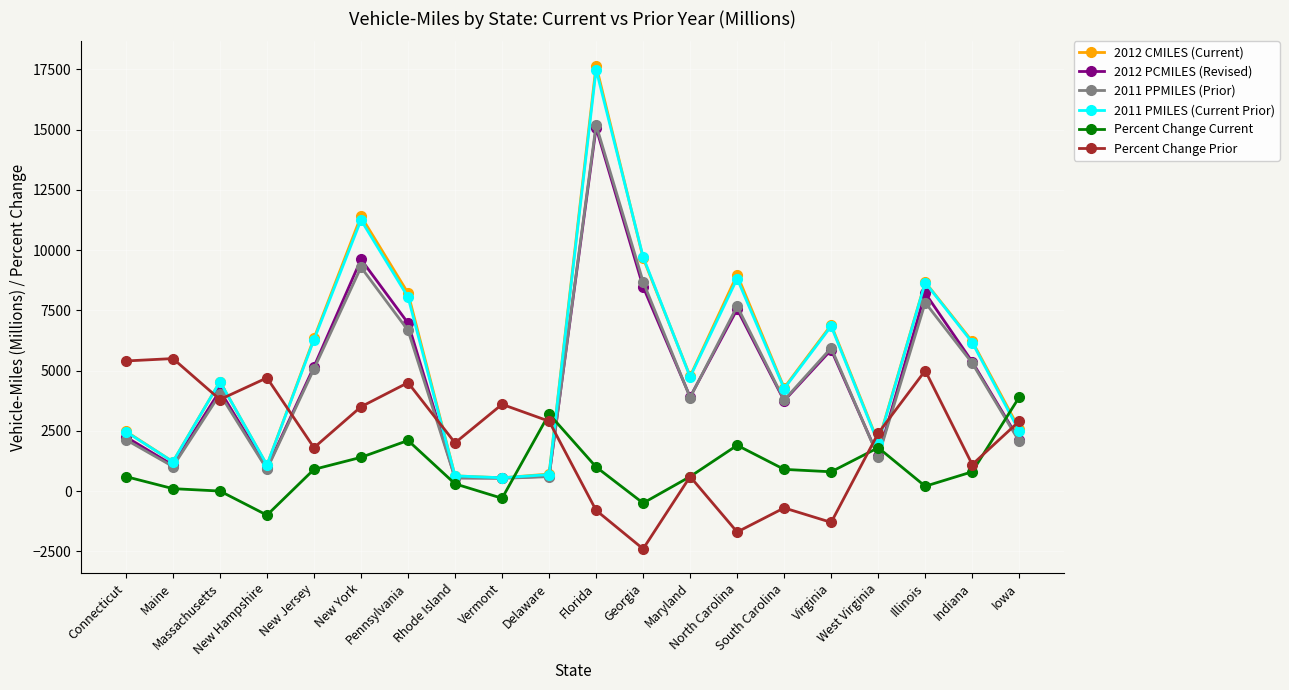

What is the greatest value displayed?

17665